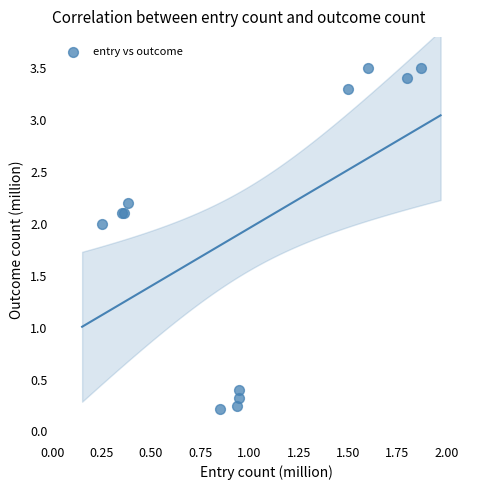

What Y value in the scatter plot is closest to 1?

0.4